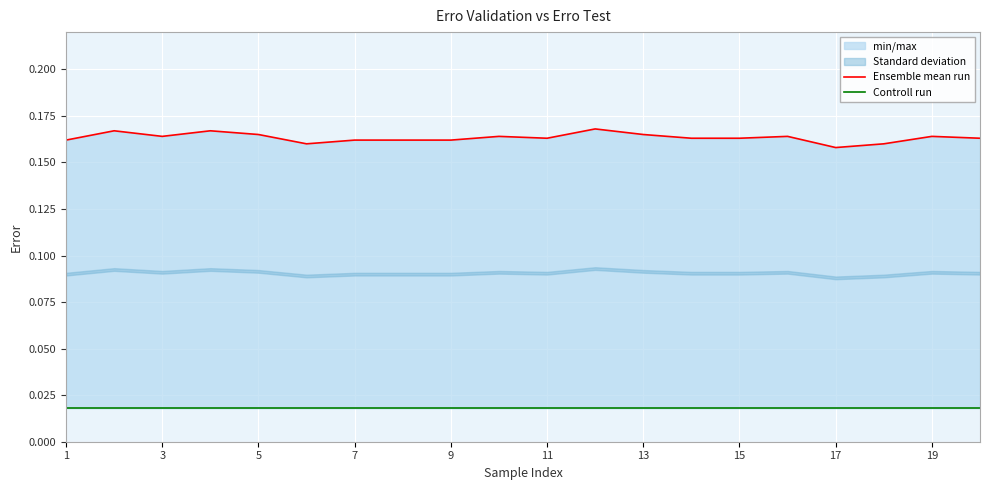

Read the Ensemble mean run value at 13.

0.2